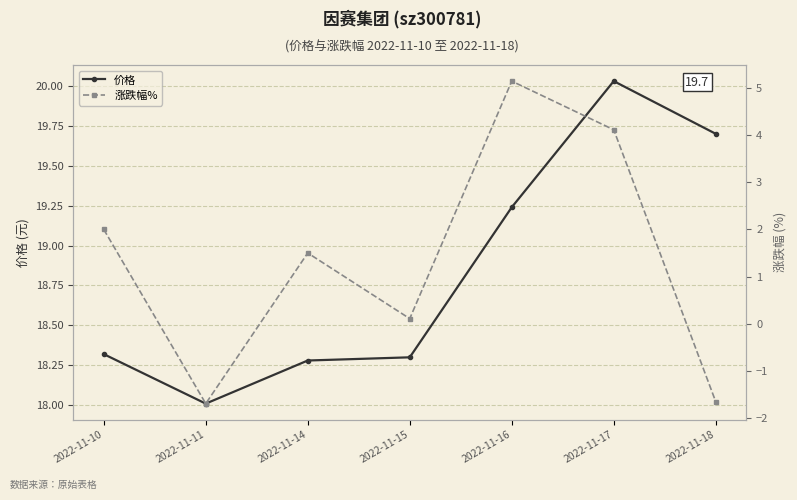

What is the maximum value shown in the chart?

20.0